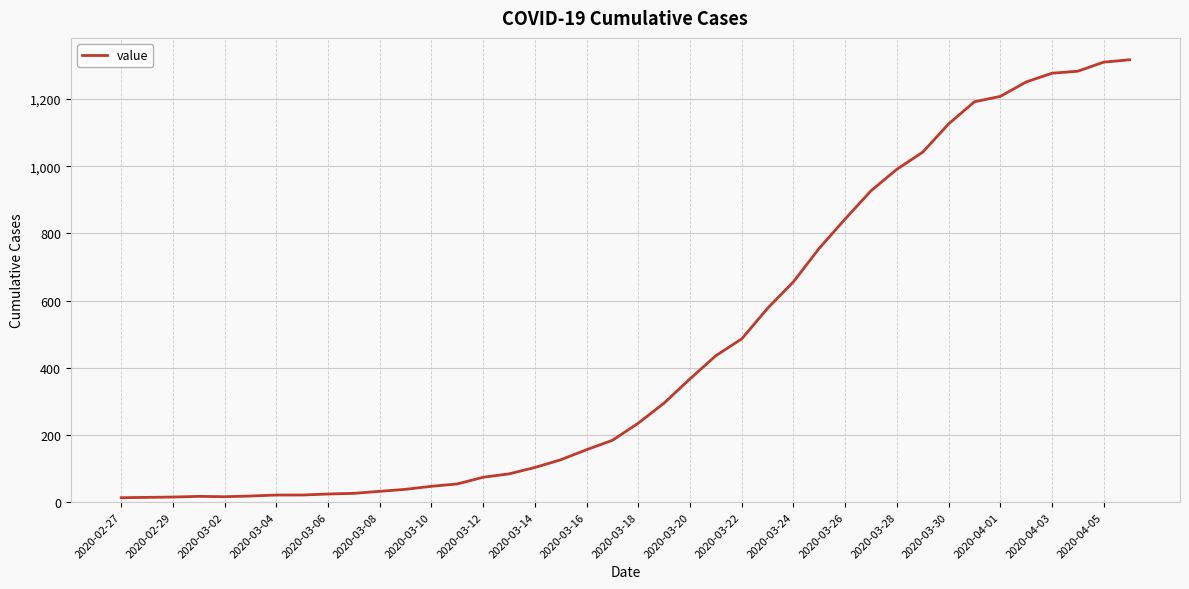

What is the maximum value shown in the chart?

1317